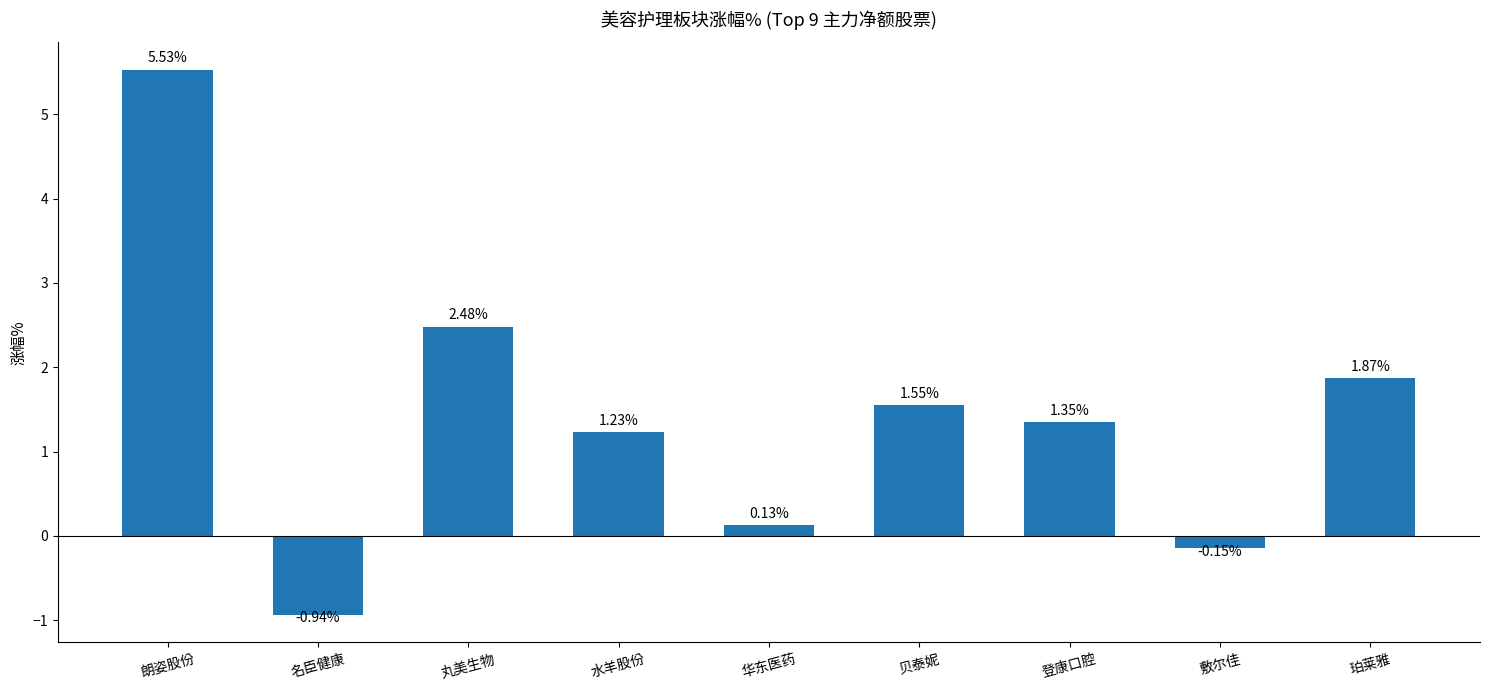

At which category does the chart reach its minimum across all series?

名臣健康